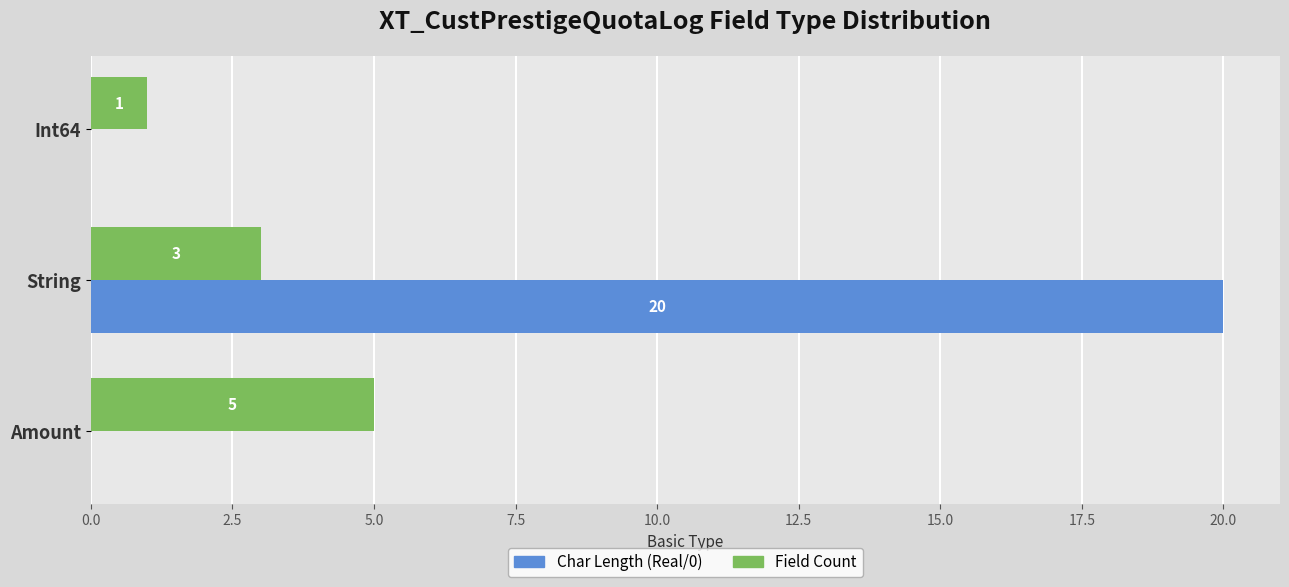

Which series changed the most between Amount and String?

Char Length (Real/0)